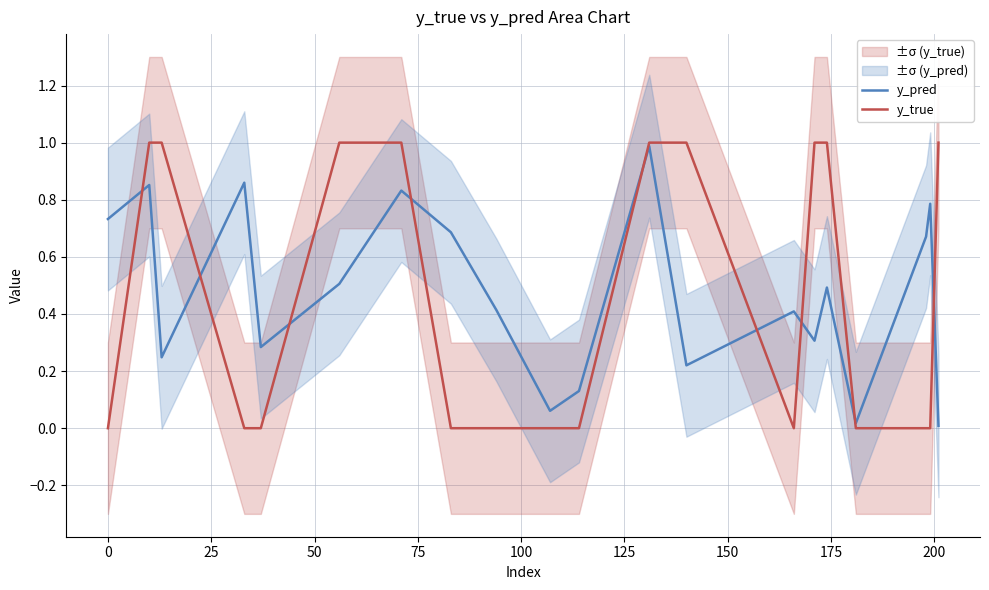

After their last crossing, which series has the higher values: y_pred or y_true?

y_true